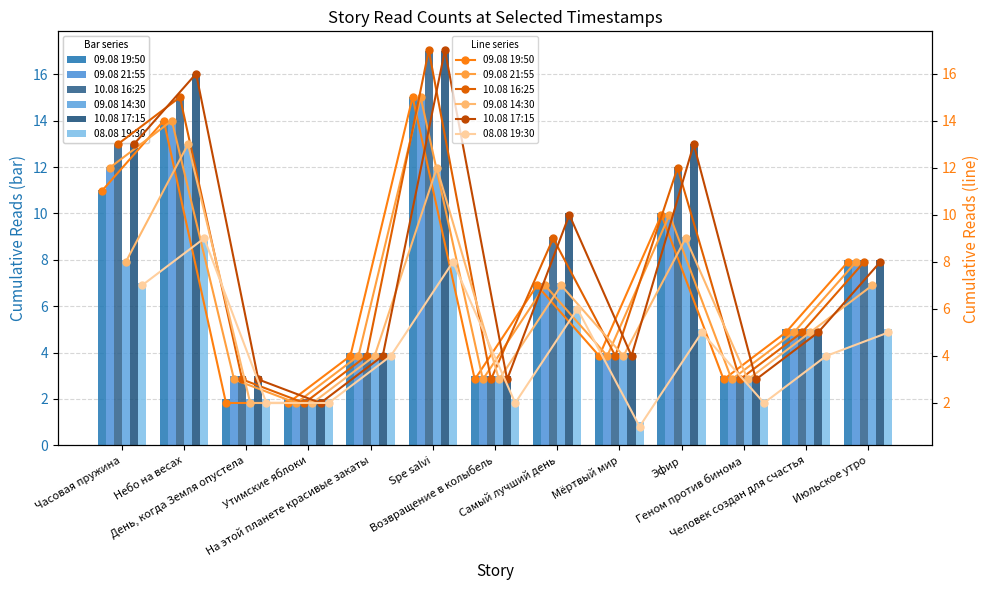

Which has a higher value, Небо на весах or Человек создан для счастья?

Небо на весах